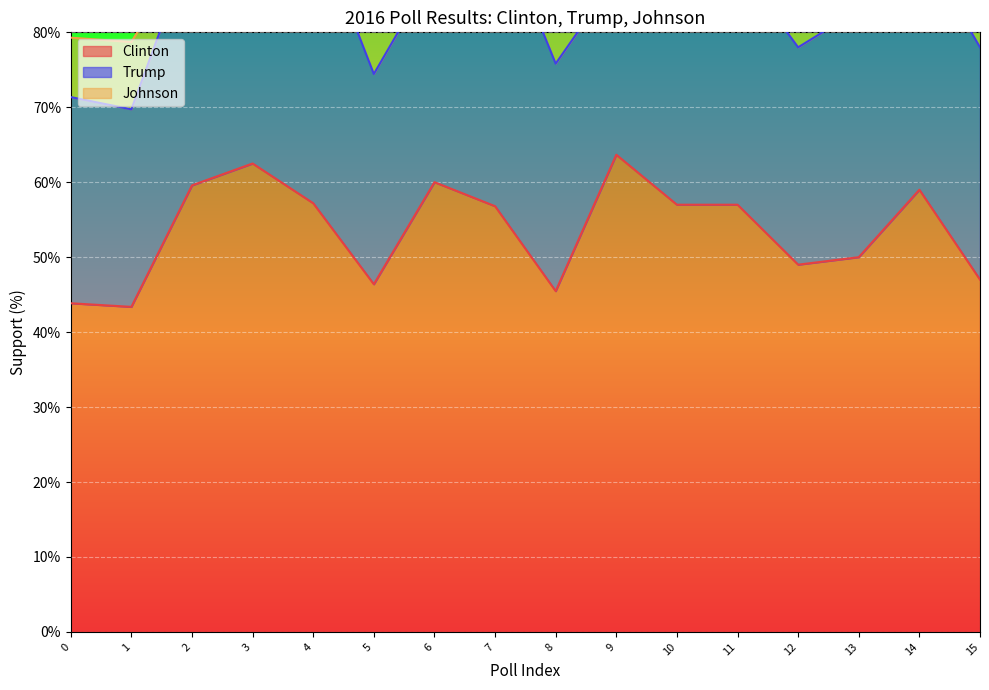

What value does the Trump series have at 12?

29.0